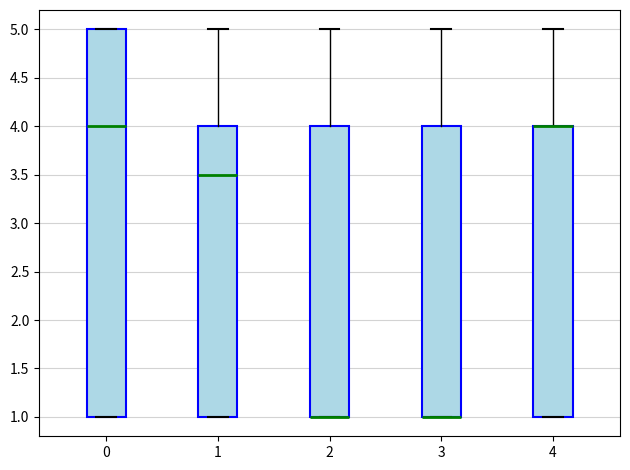

Which box is the tallest, from its lower edge to its upper edge?

0